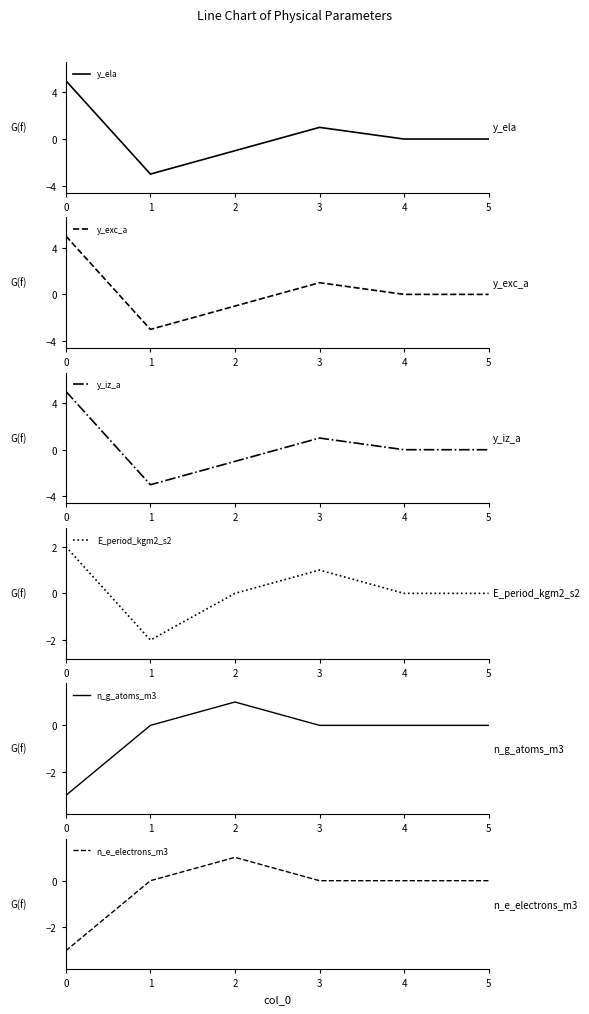

Which series has the largest total across all categories?

y_ela